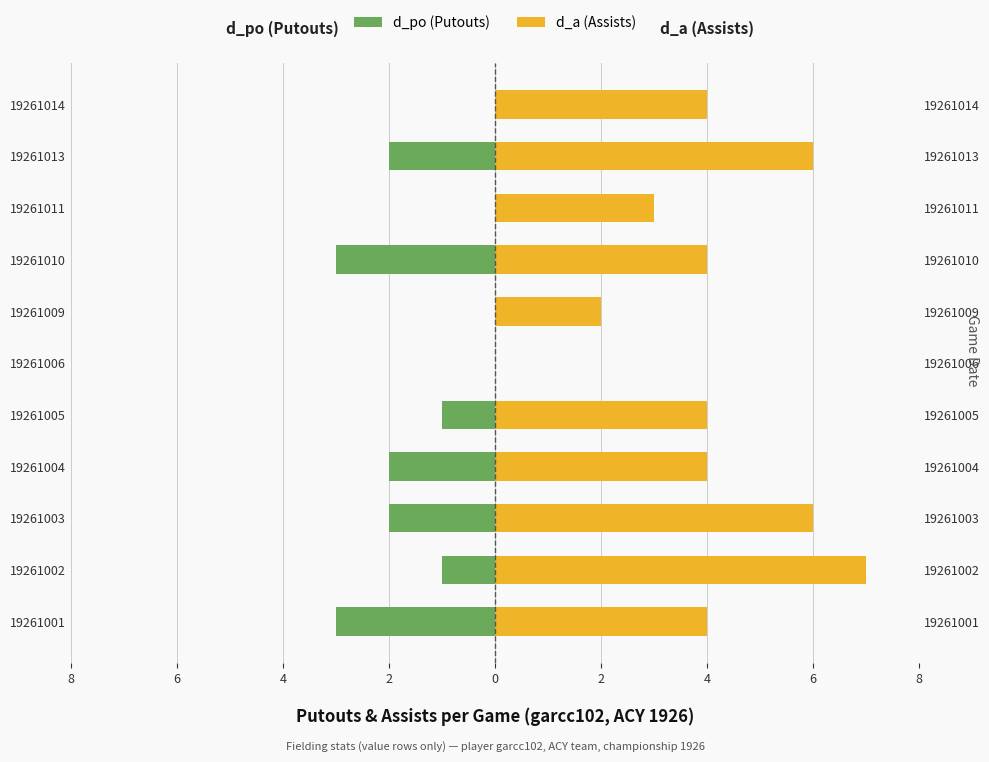

At how many categories does at least one series exceed 0?

10